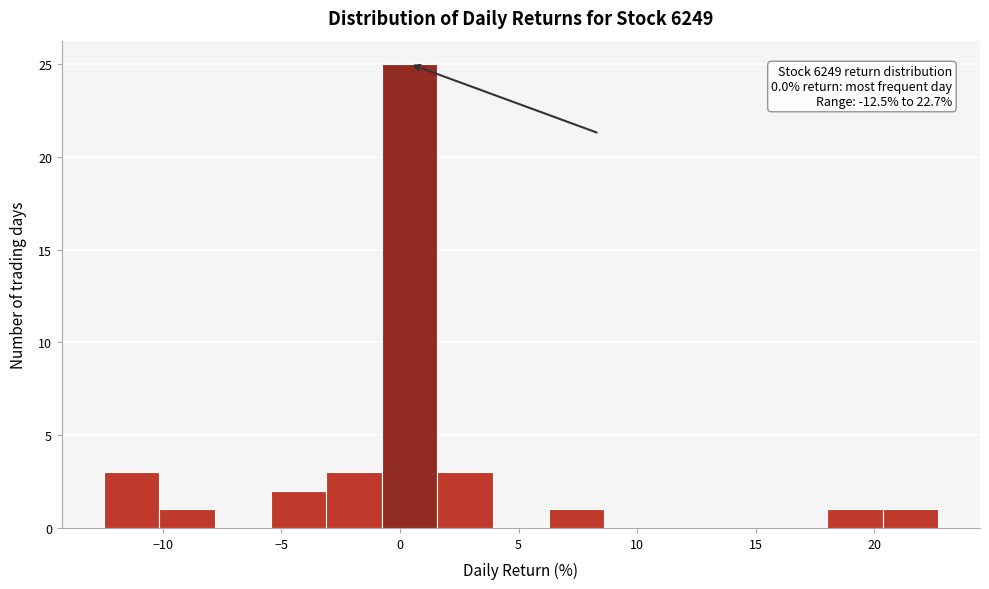

Which range on the x-axis has the tallest bar?

-1.0 to 1.5